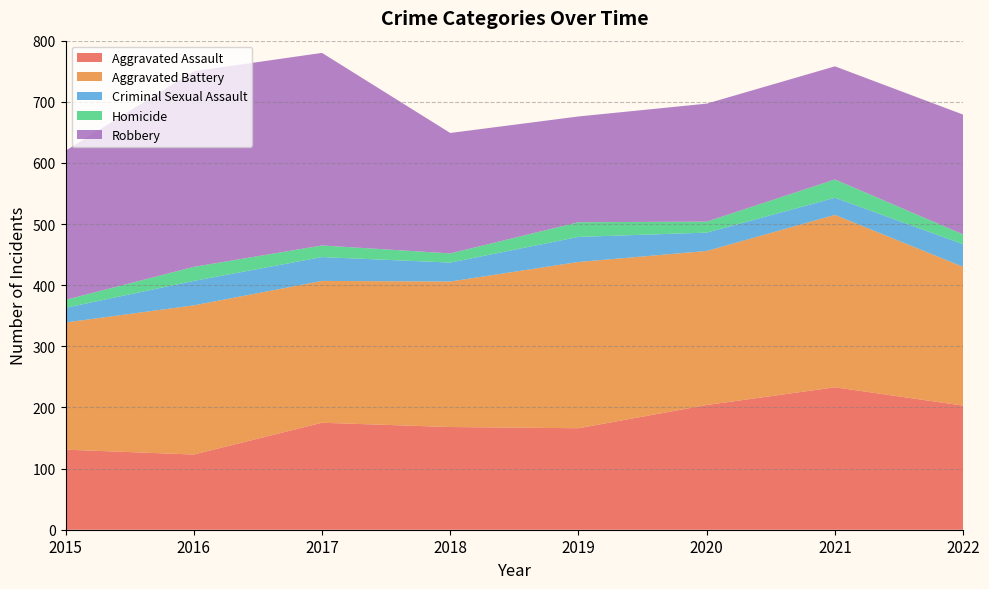

True or false: Robbery has more than 2 points higher than both neighbors.

False